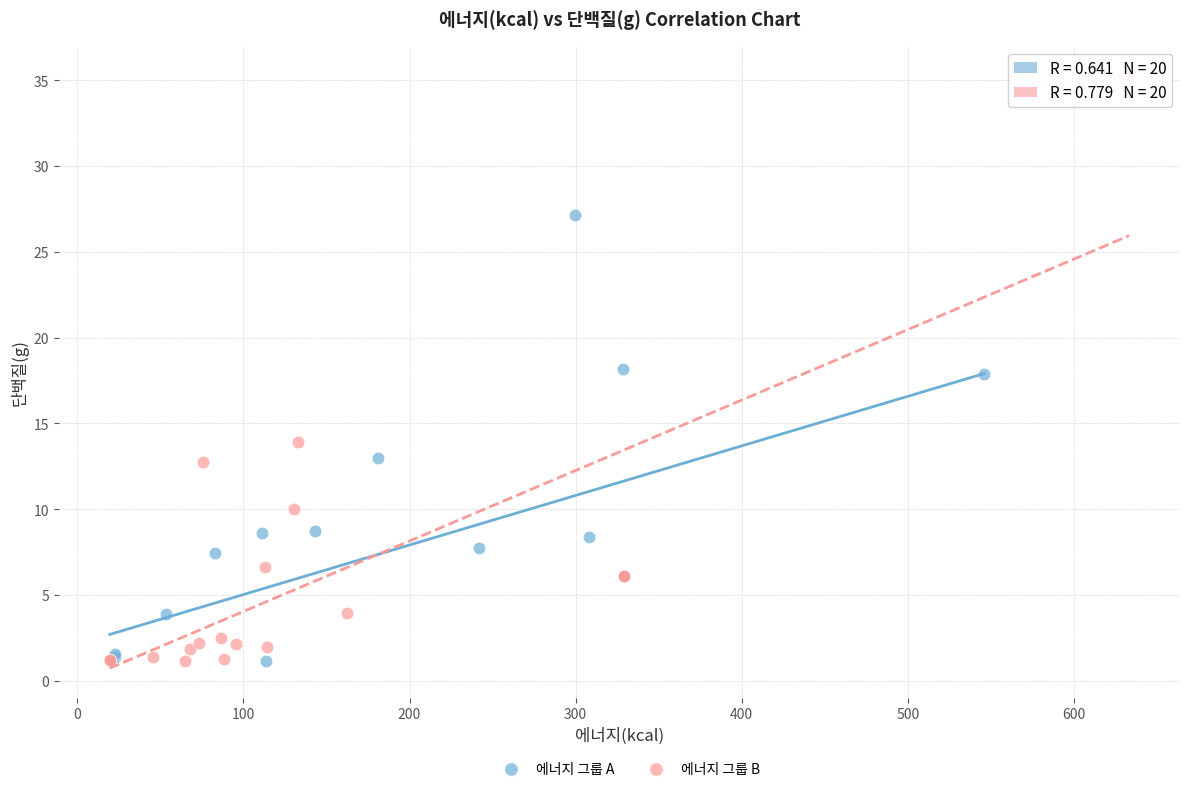

Which series has the widest spread of Y values?

에너지 그룹 B